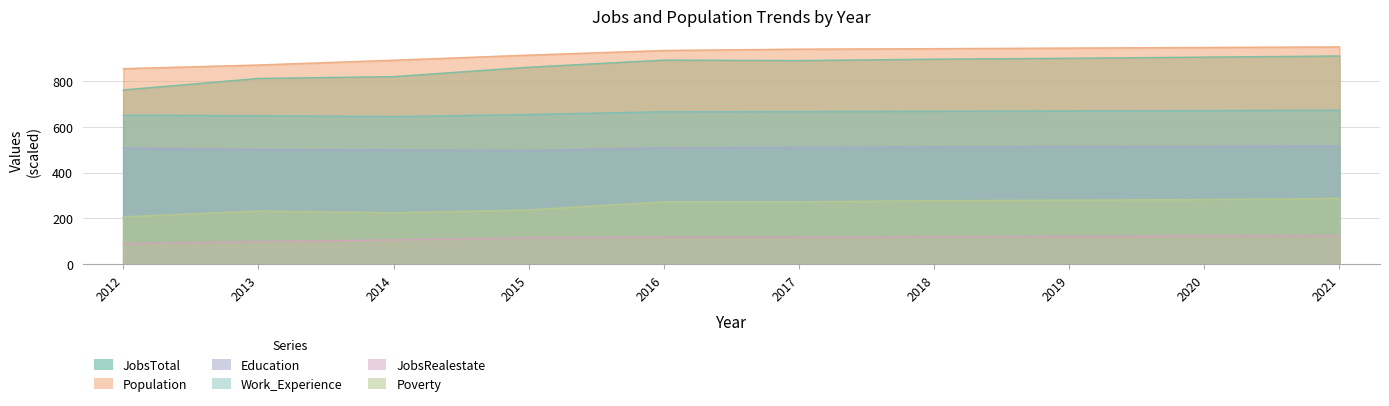

Reading left to right, extract all data points from this chart.

JobsTotal: 2012=760.0	2013=810.0	2014=818.0	2015=859.0	2016=890.0	2017=888.0	2018=894.0	2019=898.0	2020=903.0	2021=908.0
Population: 2012=852.8	2013=868.8	2014=889.6	2015=911.9	2016=932.1	2017=937.8	2018=939.9	2019=942.6	2020=945.1	2021=947.7
Education: 2012=507.0	2013=500.0	2014=499.0	2015=496.0	2016=508.0	2017=510.0	2018=511.0	2019=513.0	2020=514.0	2021=516.0
Work_Experience: 2012=650.0	2013=648.0	2014=644.0	2015=653.0	2016=665.0	2017=666.0	2018=667.0	2019=669.0	2020=670.0	2021=672.0
JobsRealestate: 2012=90.0	2013=99.0	2014=106.5	2015=115.5	2016=118.5	2017=118.5	2018=120.0	2019=121.5	2020=123.0	2021=124.5
Poverty: 2012=207.5	2013=232.5	2014=225.0	2015=237.5	2016=272.5	2017=272.5	2018=277.5	2019=280.0	2020=282.5	2021=287.5